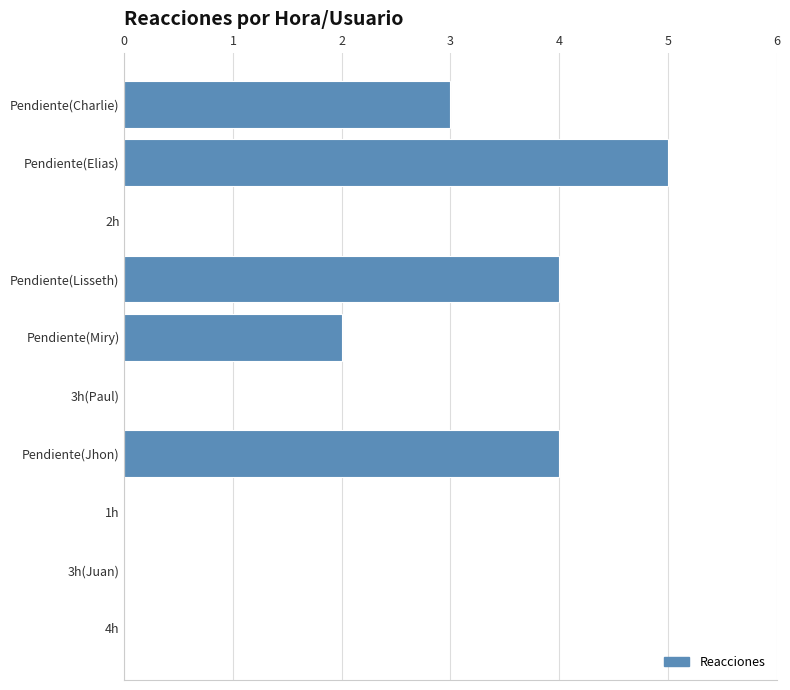

Are the bars horizontal?

Yes